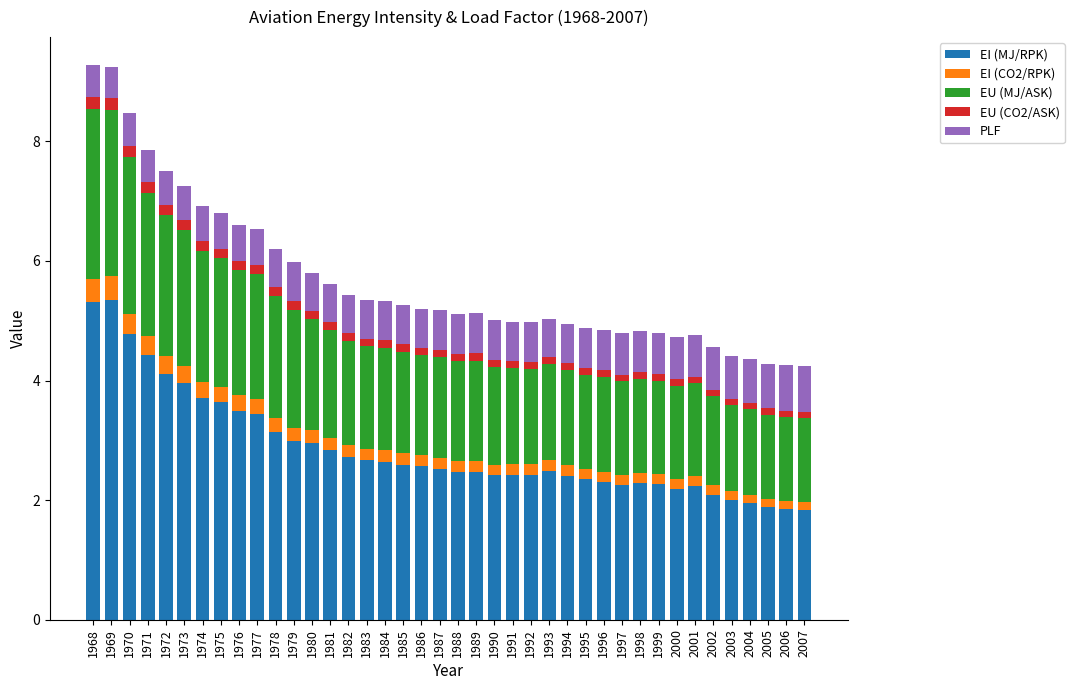

How many bars are there in total?

40